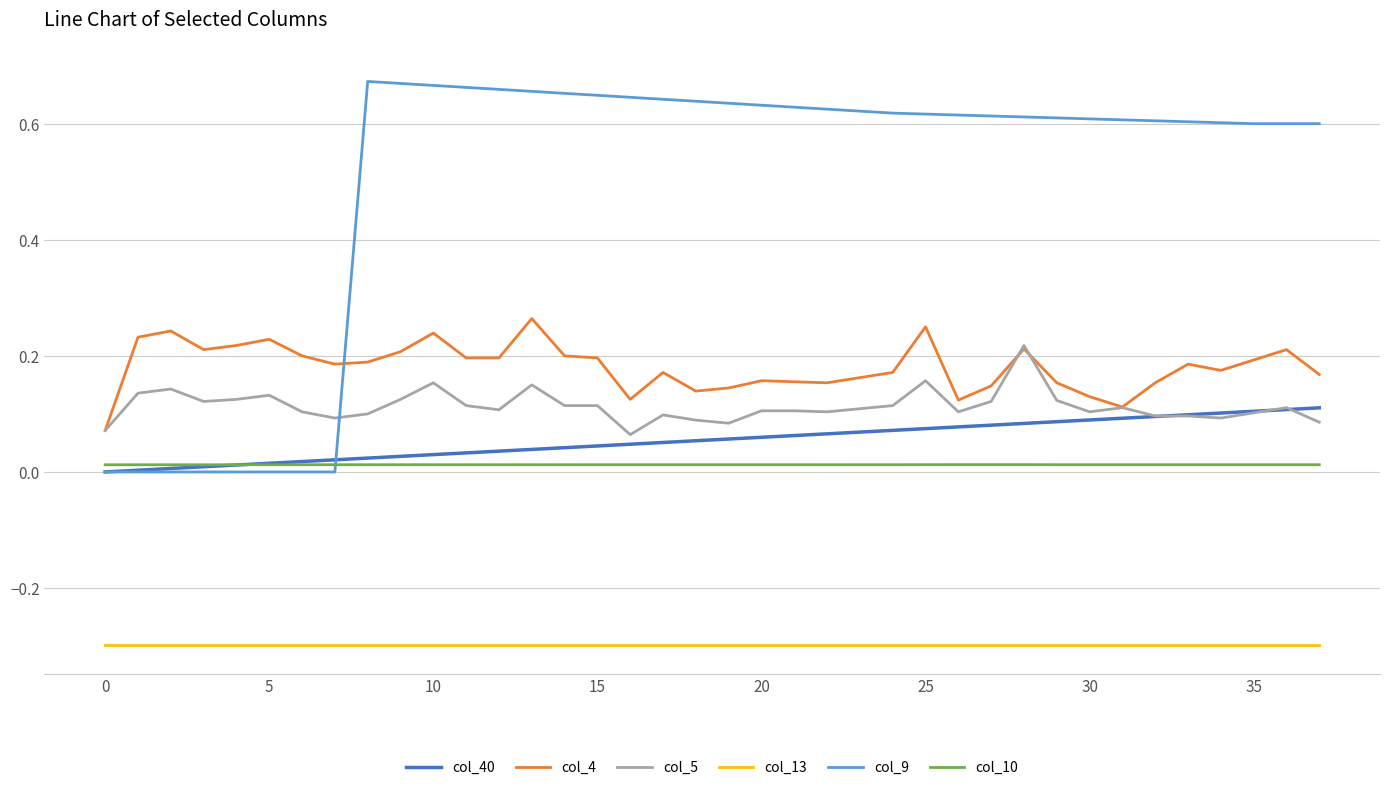

What is the smallest value displayed?

-0.3